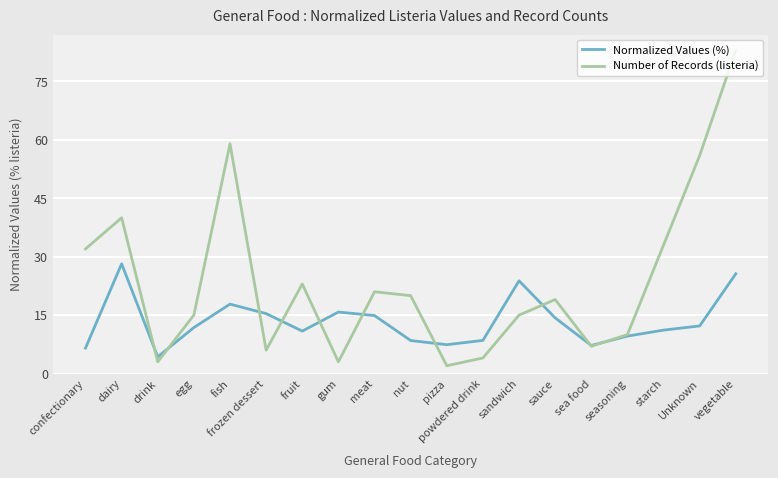

Between fruit and Unknown, which series saw the biggest shift?

Number of Records (listeria)